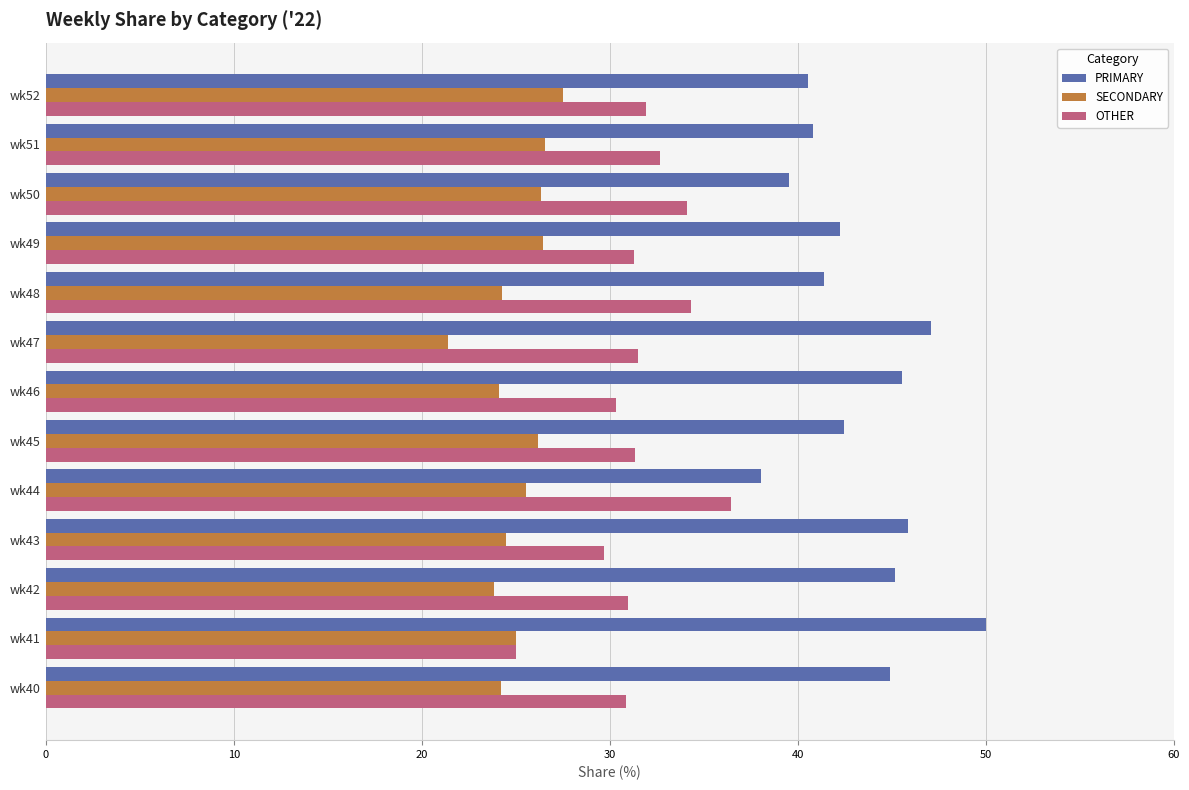

What value does the PRIMARY series have at wk48?

41.4